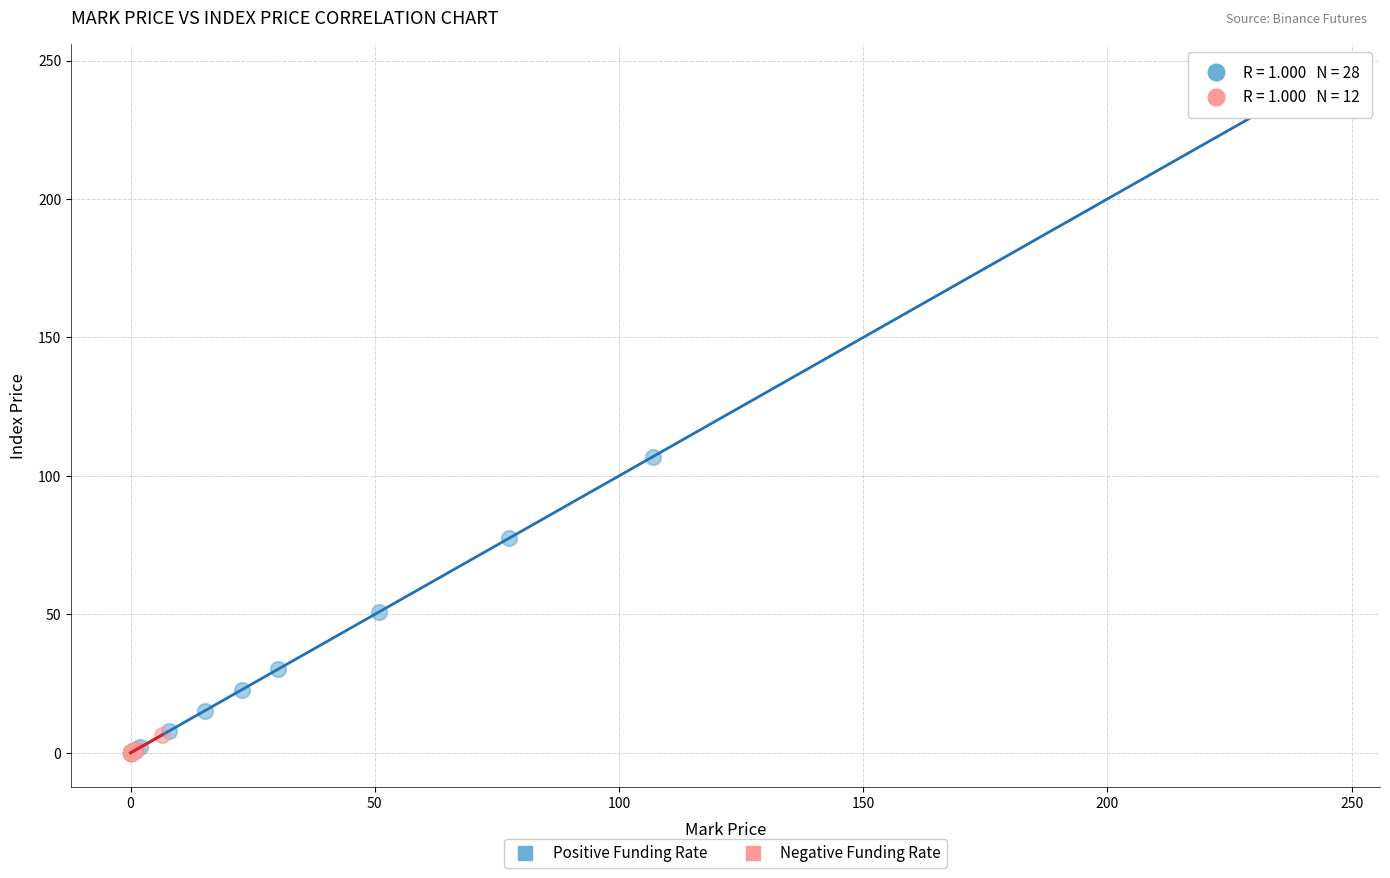

Which series reaches the maximum Y coordinate?

Positive Funding Rate